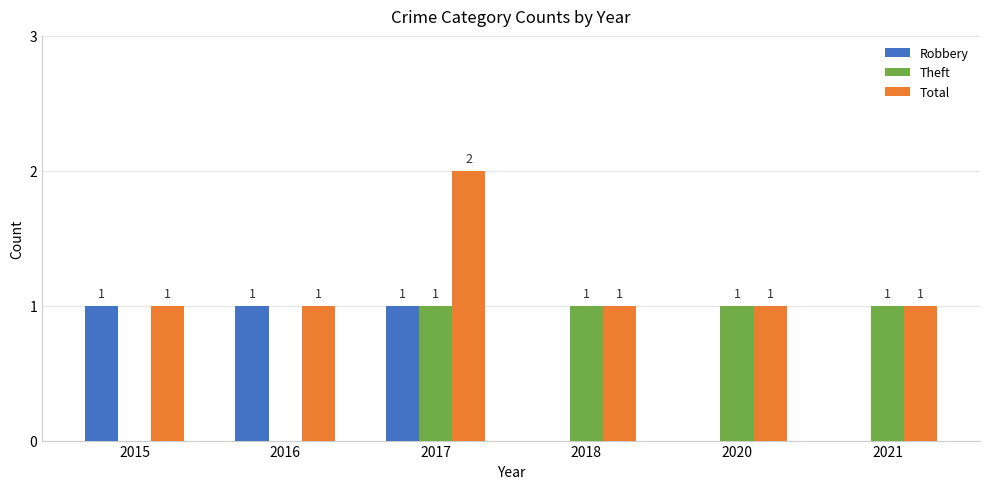

Is it true that Robbery equals 0 at 2016?

False